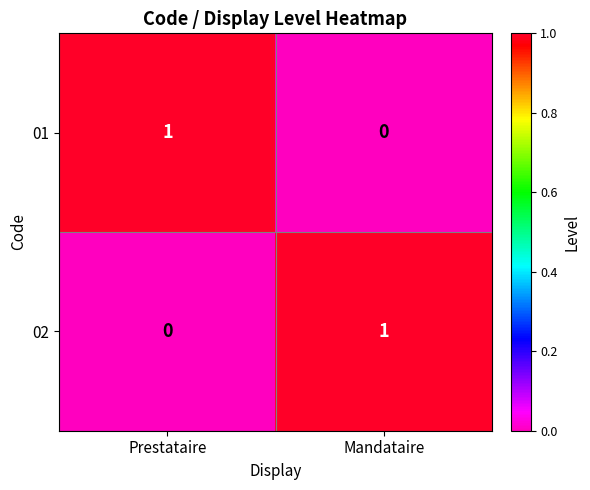

Count the number of data series in this chart.

2